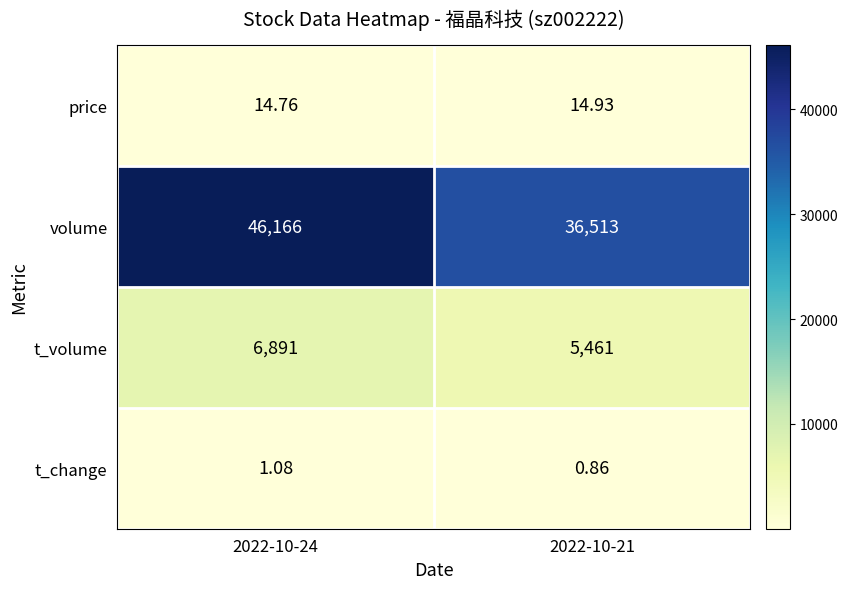

List the series in order of their peak value, highest first.

volume, t_volume, price, t_change